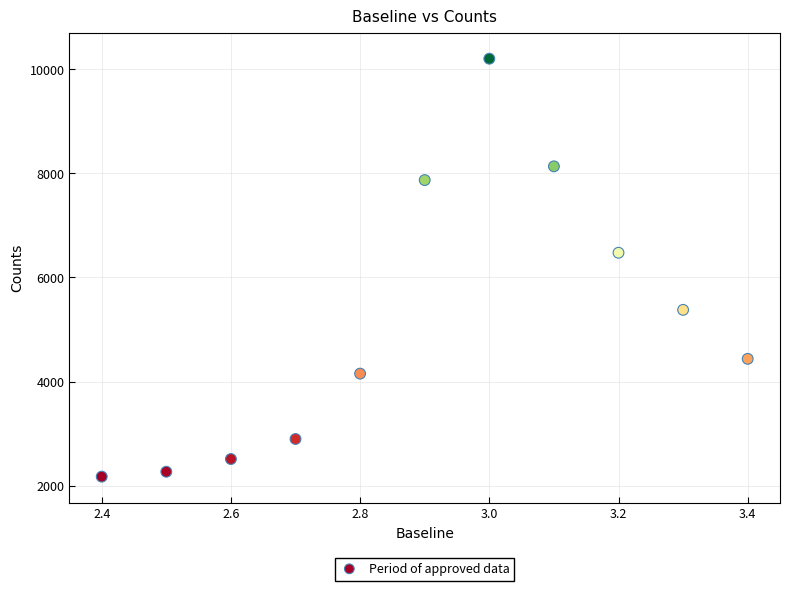

What is the range of Y values (max minus min)?

8029